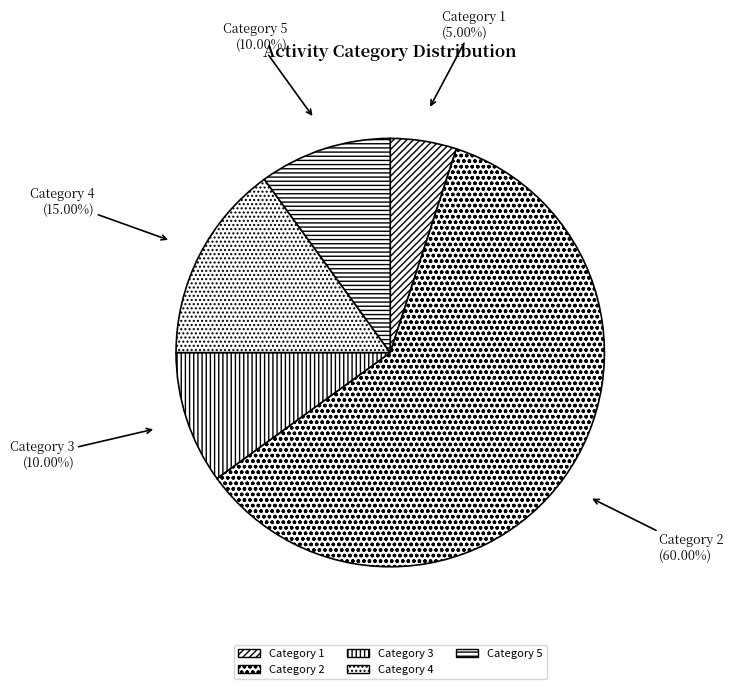

What is the smallest slice in the pie chart?

Category 1